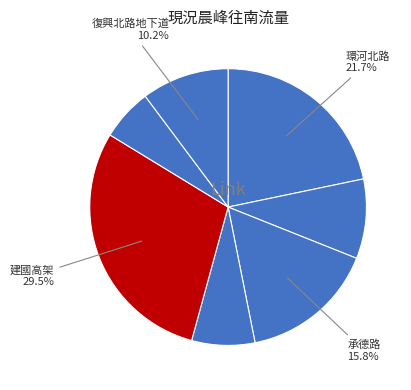

How many segments does this pie chart have?

7